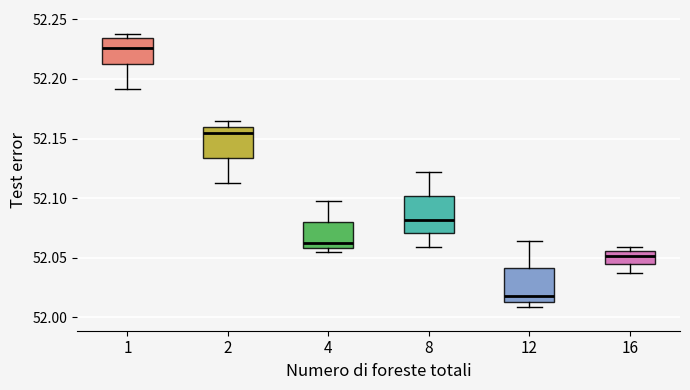

Where does the lower whisker of the box at x = 8 end on the y-axis? The values are not printed on the chart, so give them approximately, as read against the axis.

52.060